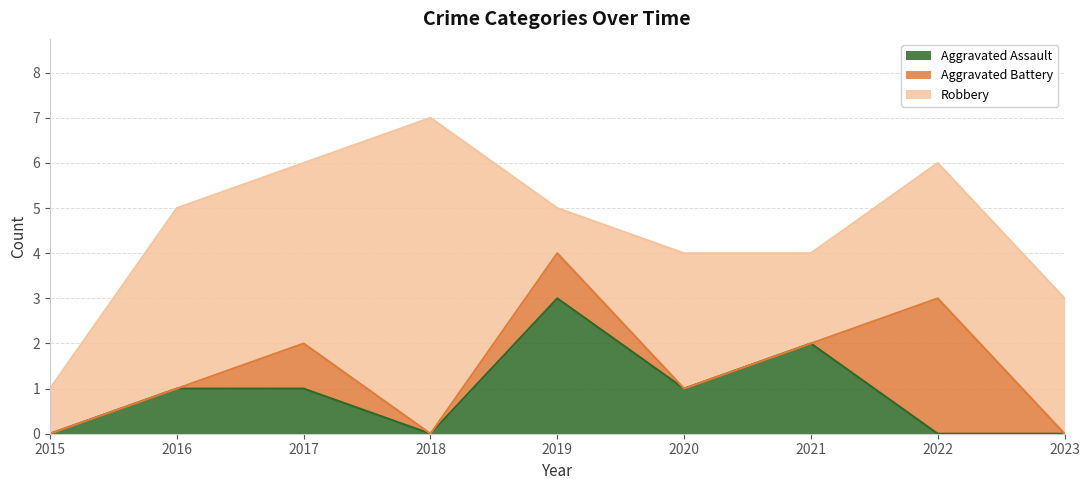

Reading left to right, transcribe all the data shown in this chart.

Aggravated Assault: 2015=0	2016=1	2017=1	2018=0	2019=3	2020=1	2021=2	2022=0	2023=0
Aggravated Battery: 2015=0	2016=0	2017=1	2018=0	2019=1	2020=0	2021=0	2022=3	2023=0
Robbery: 2015=1	2016=4	2017=4	2018=7	2019=1	2020=3	2021=2	2022=3	2023=3